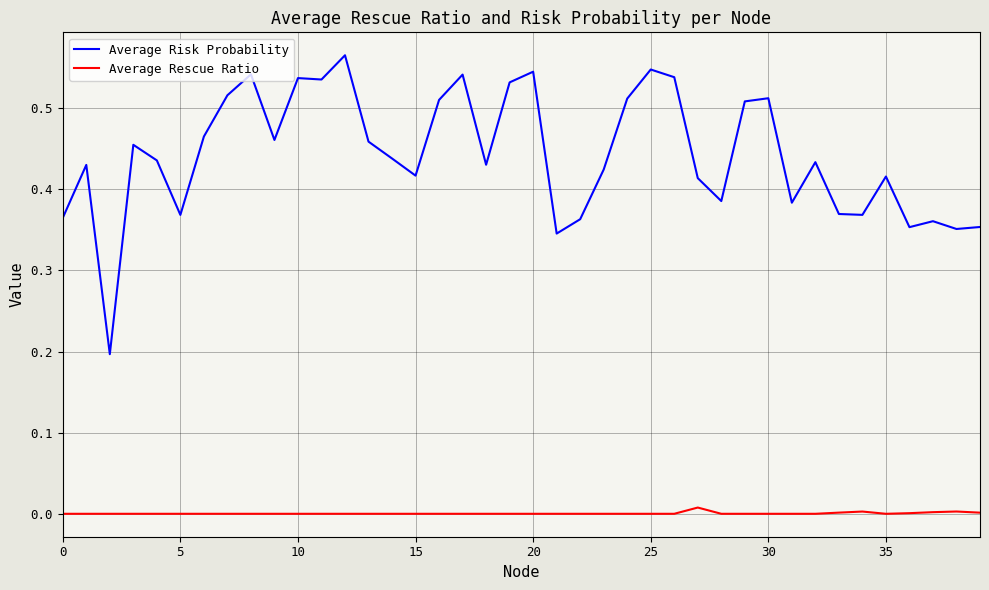

What are all the series names shown in the legend?

Average Risk Probability, Average Rescue Ratio